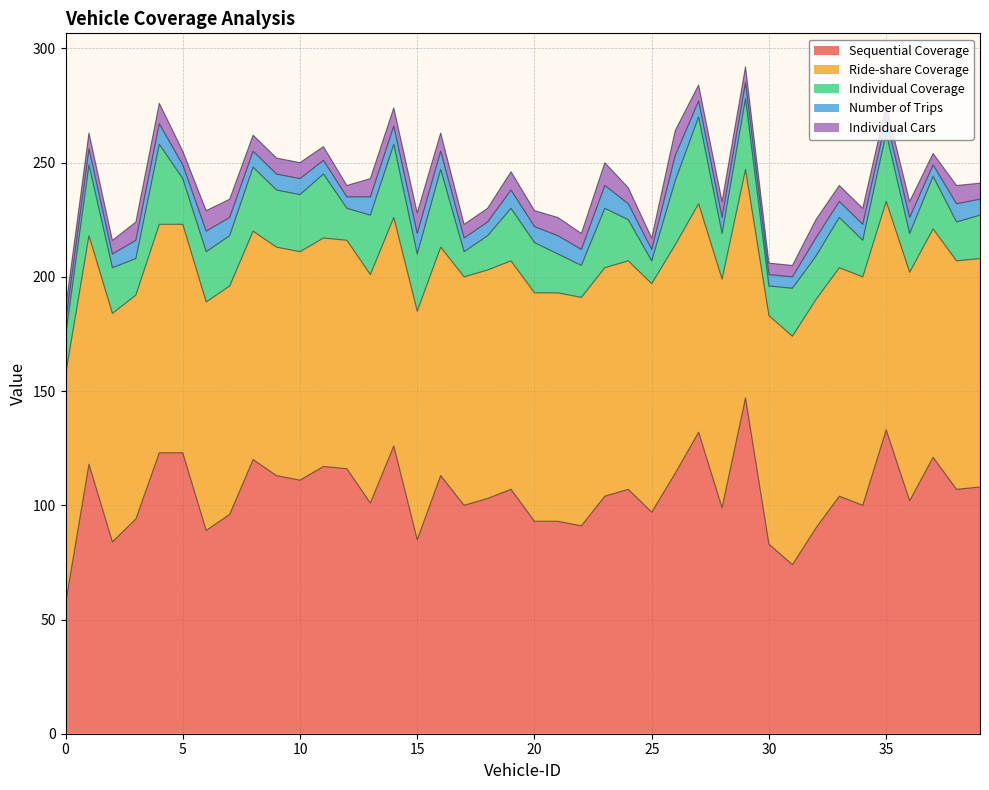

Reading left to right, extract all data points from this chart.

Sequential Coverage: 57	118	84	94	123	123	89	96	120	113	111	117	116	101	126	85	113	100	103	107	93	93	91	104	107	97	114	132	99	147	83	74	90	104	100	133	102	121	107	108
Ride-share Coverage: 100	100	100	98	100	100	100	100	100	100	100	100	100	100	100	100	100	100	100	100	100	100	100	100	100	100	100	100	100	100	100	100	100	100	100	100	100	100	100	100
Individual Coverage: 17	31	20	16	35	20	22	22	28	25	25	28	14	26	32	25	34	11	15	23	22	17	14	26	18	10	28	38	20	31	13	21	19	22	16	30	17	23	17	19
Number of Trips: 6	7	6	8	9	6	9	8	7	7	7	6	5	8	8	9	8	6	6	8	7	8	7	10	7	5	11	7	7	7	5	5	8	7	7	6	7	5	8	7
Individual Cars: 6	7	6	8	9	6	9	8	7	7	7	6	5	8	8	9	8	6	6	8	7	8	7	10	7	5	11	7	7	7	5	5	8	7	7	6	7	5	8	7